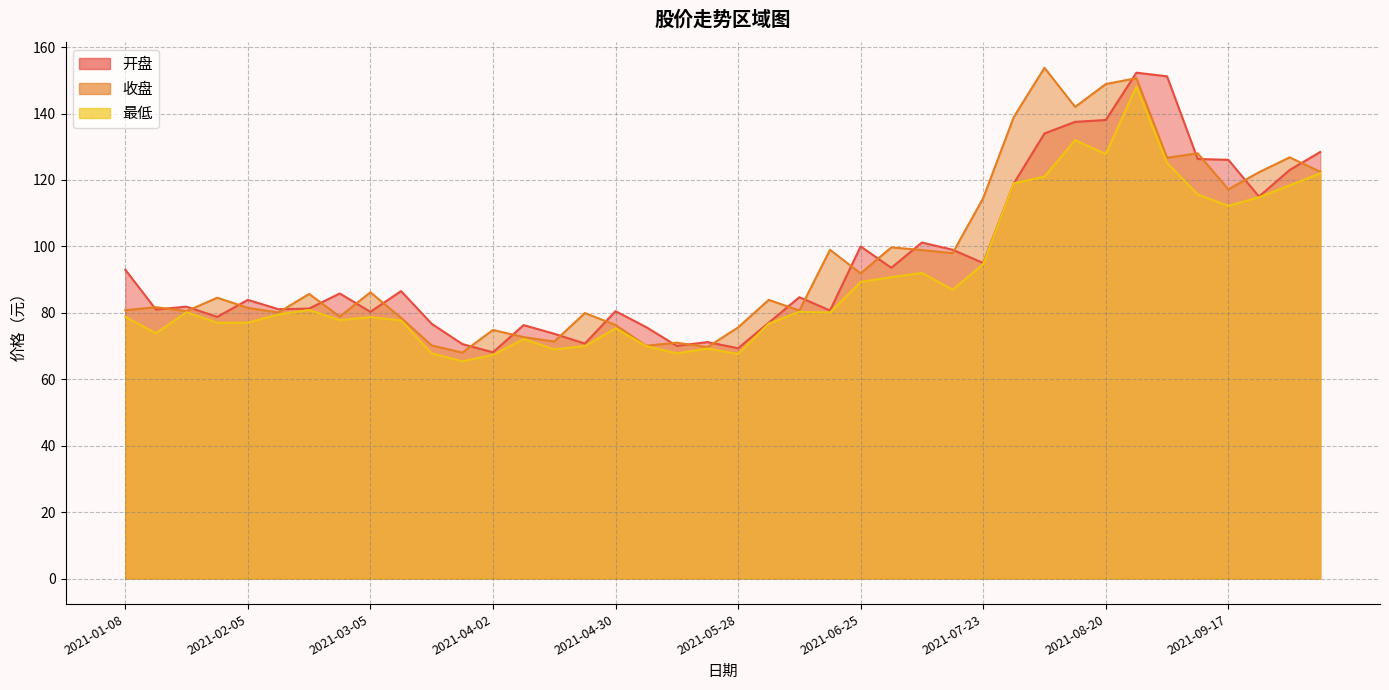

The value of 最低 at 2021-06-11 is 55.5. True or false?

False